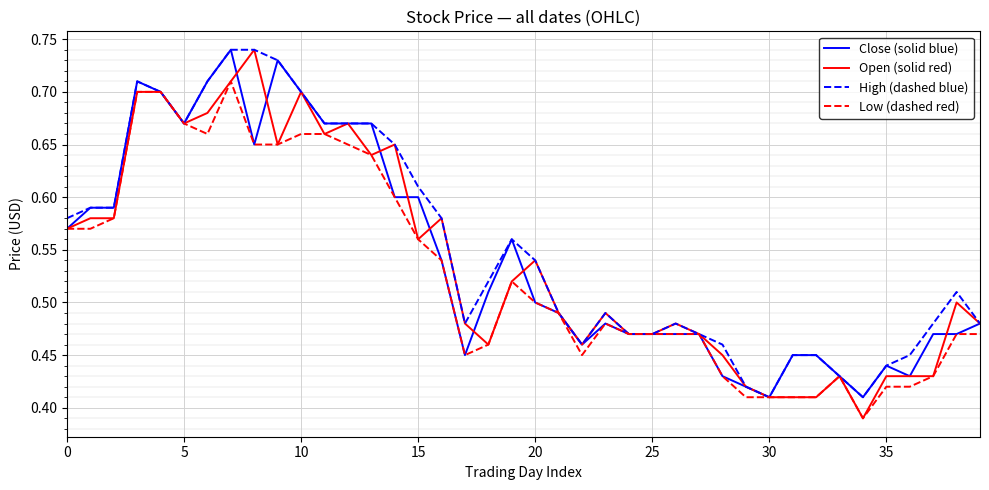

Is this an area chart (filled region under the line)?

No